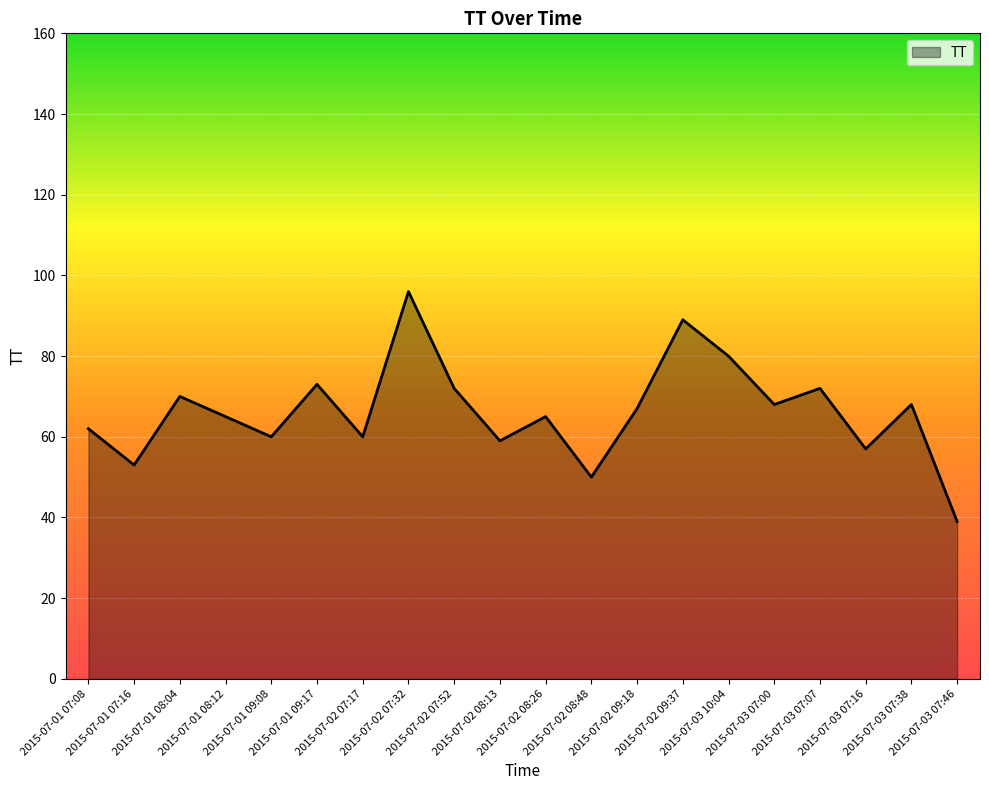

What is the maximum value shown in the chart?

96